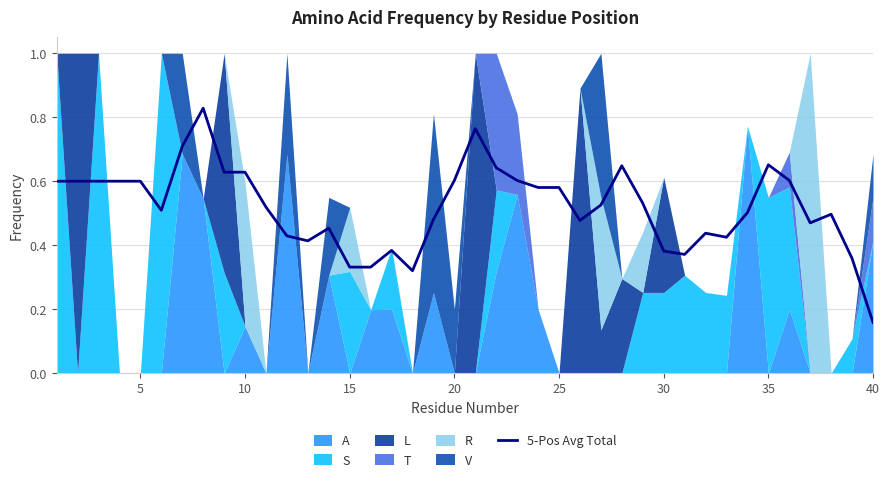

How many lines are shown in the chart?

1